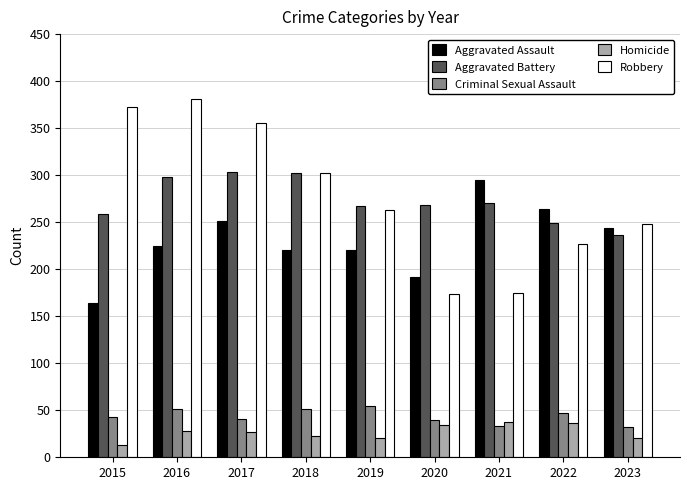

Rank the series at 2016 from lowest to highest value.

Homicide, Criminal Sexual Assault, Aggravated Assault, Aggravated Battery, Robbery